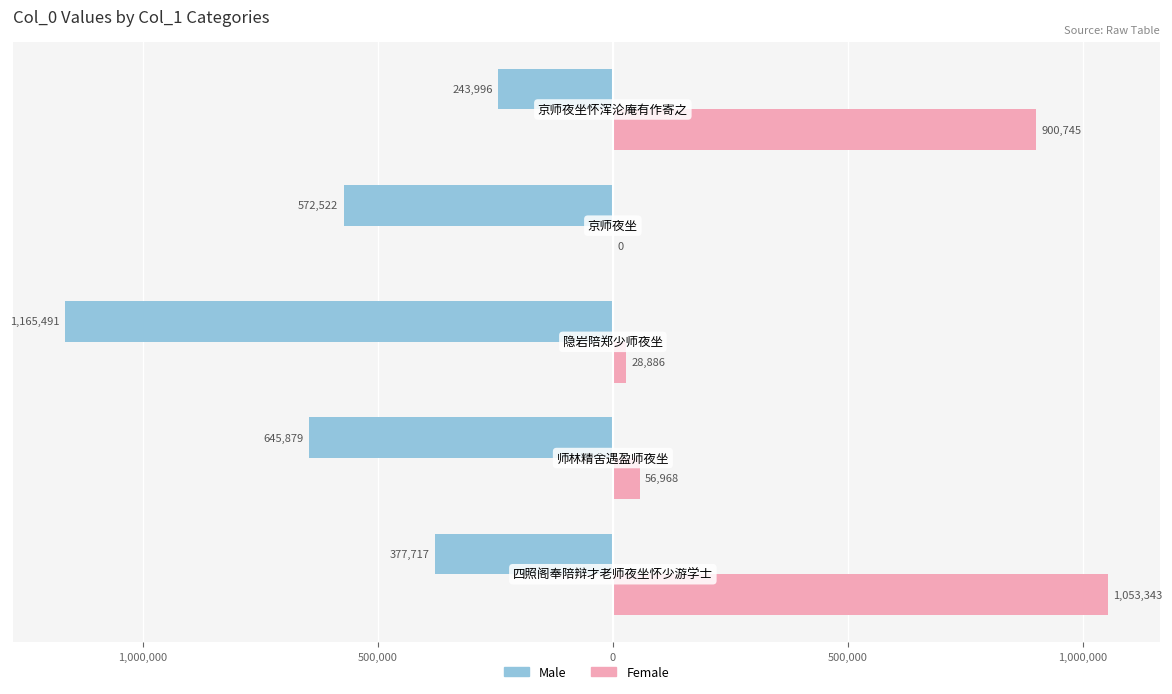

What is the lowest value of the Male series?

-1165491